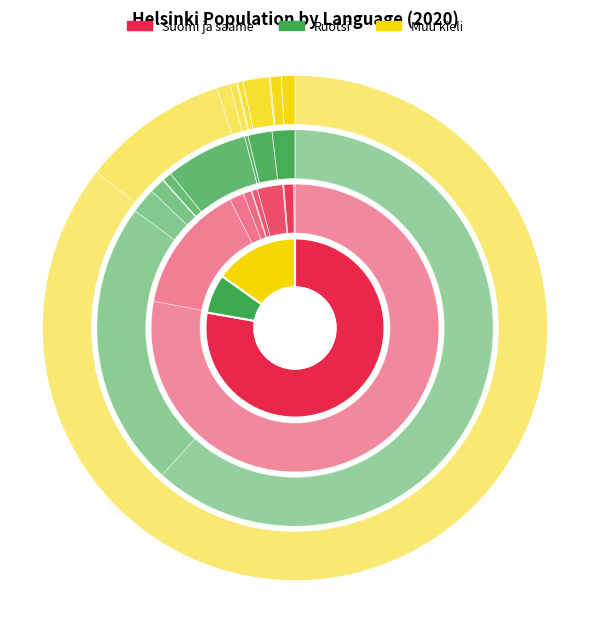

Count the number of slices in the pie.

10